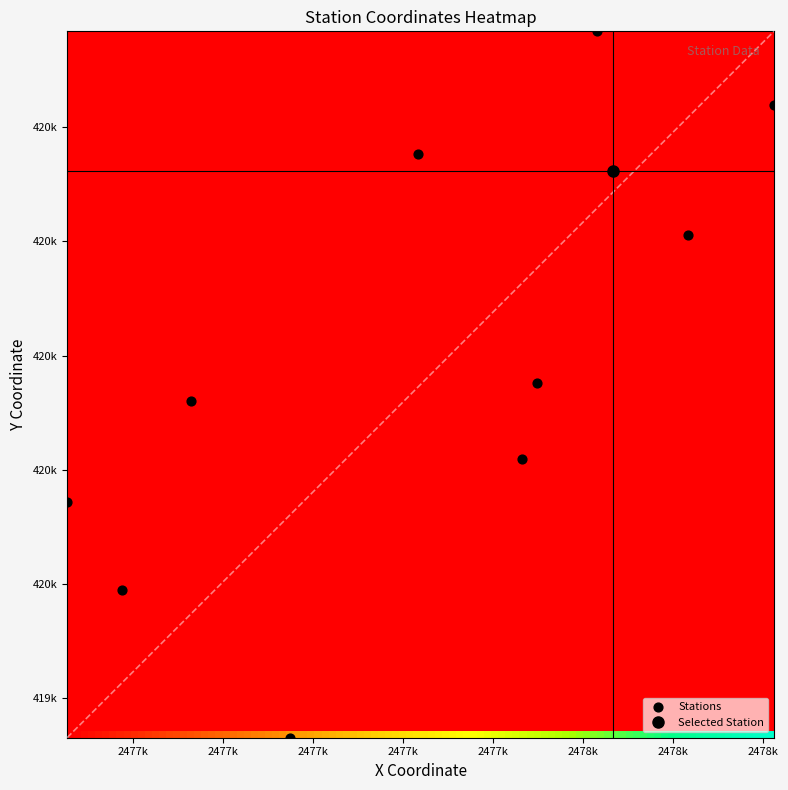

Count the number of values greater than 419951.

6